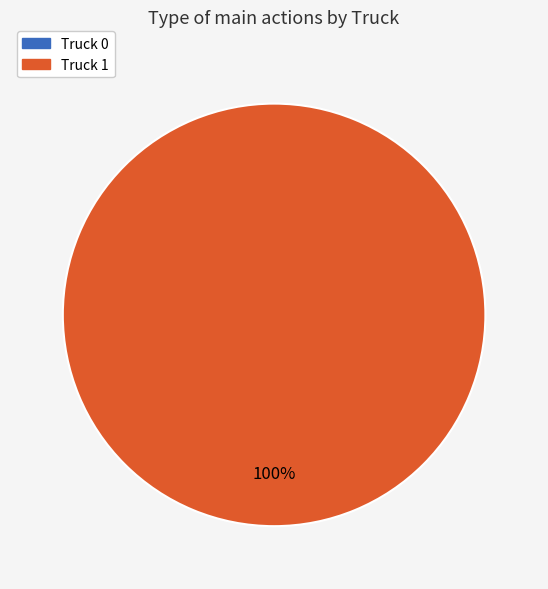

Does any single category account for the majority?

Yes